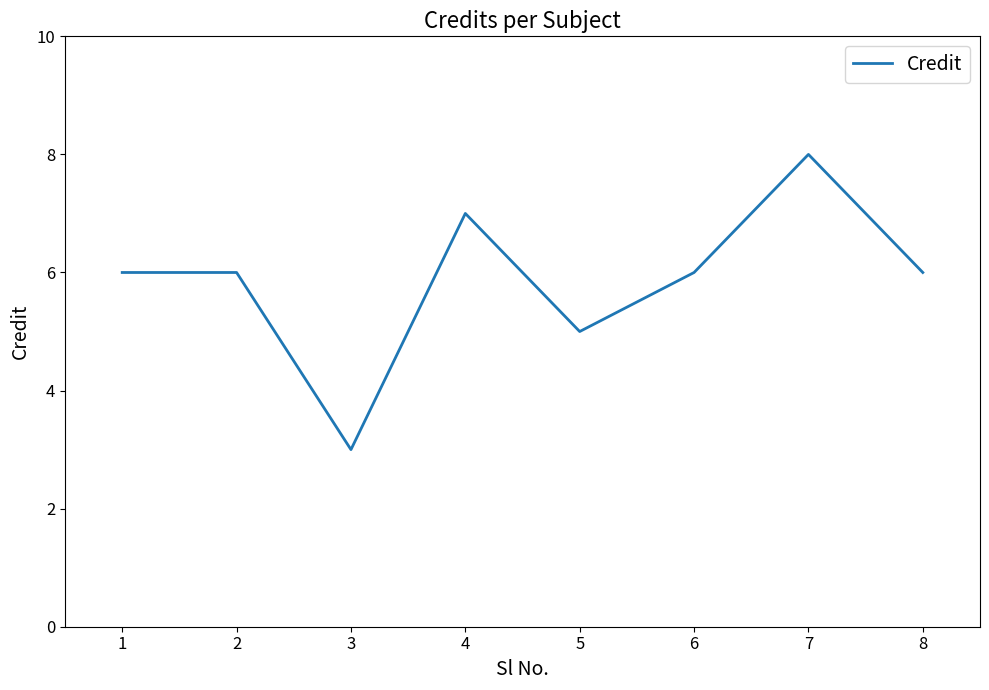

Where is the first local minimum?

3